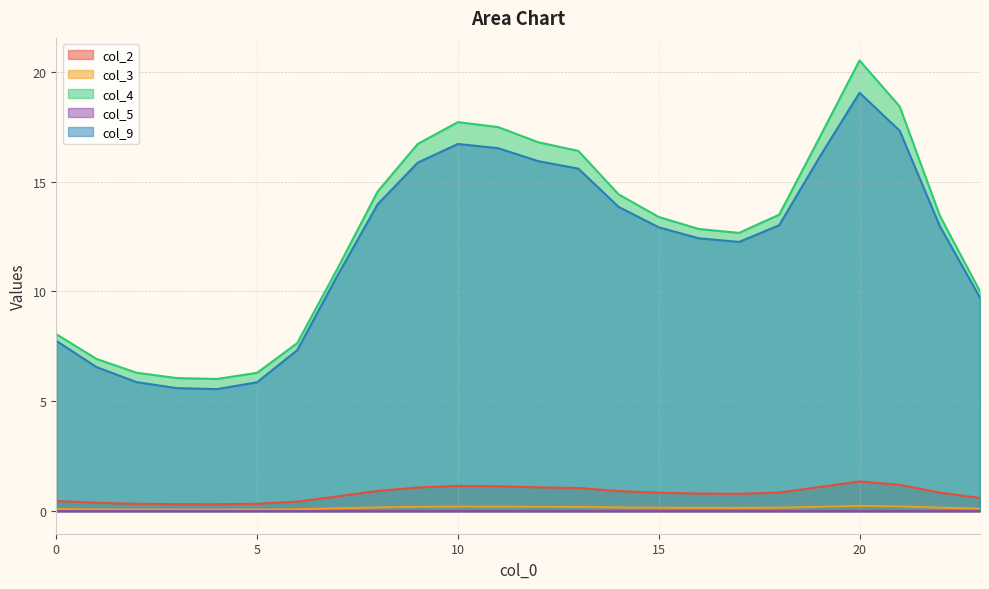

What is the difference between the second highest and minimum values in the col_4 series?

12.4